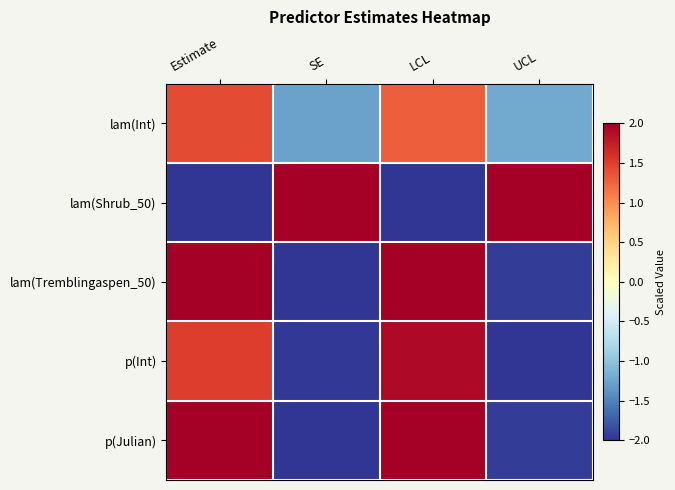

Between LCL and Estimate, which is larger?

Estimate